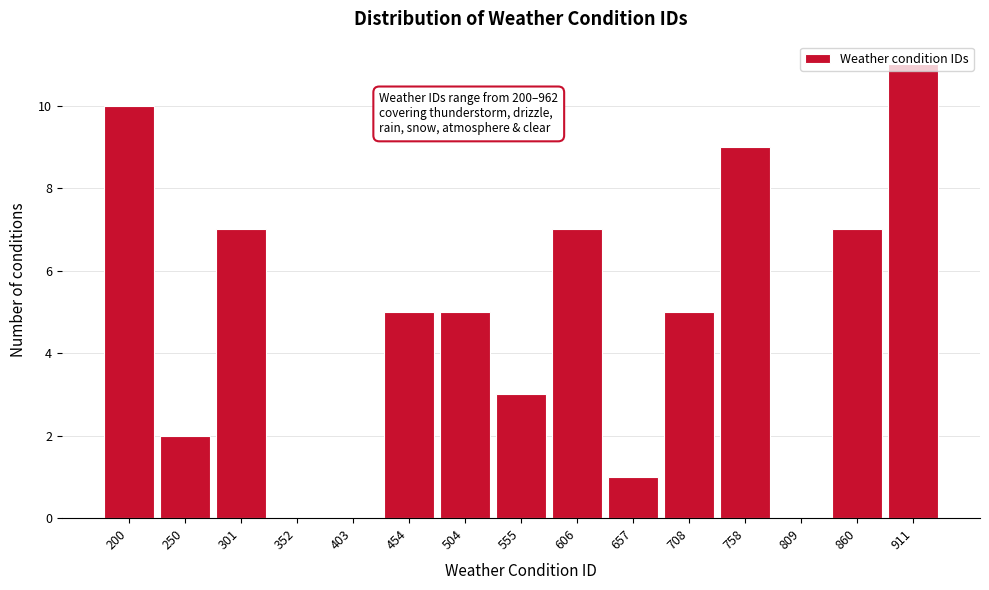

What is the change in value from 555 to 860?

+4